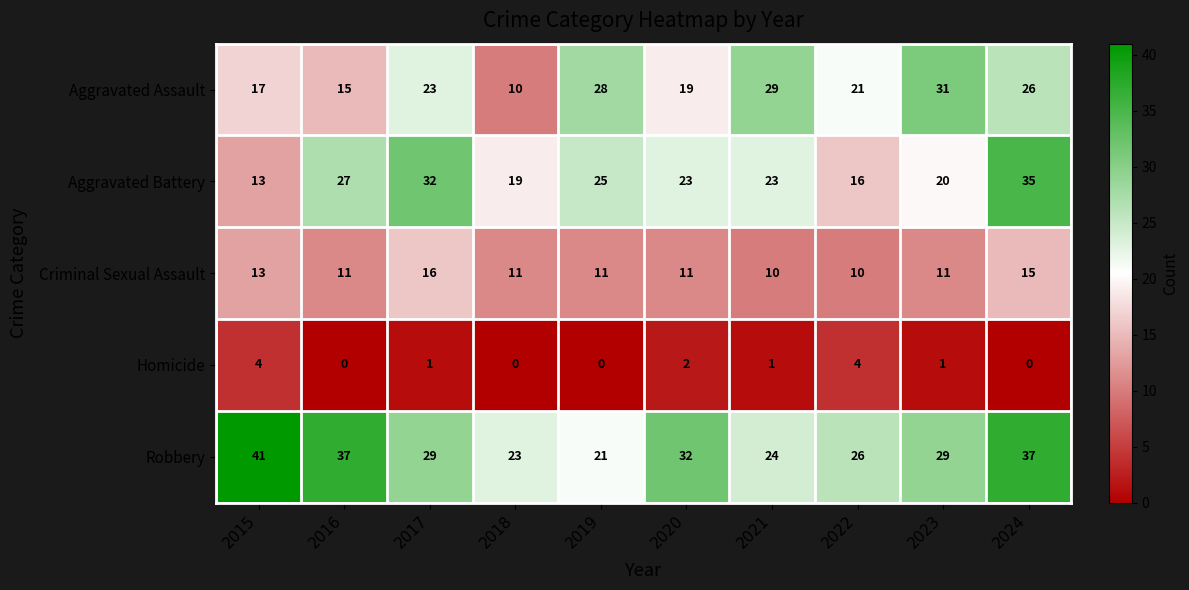

What is the spread (max minus min) of values at 2023?

30